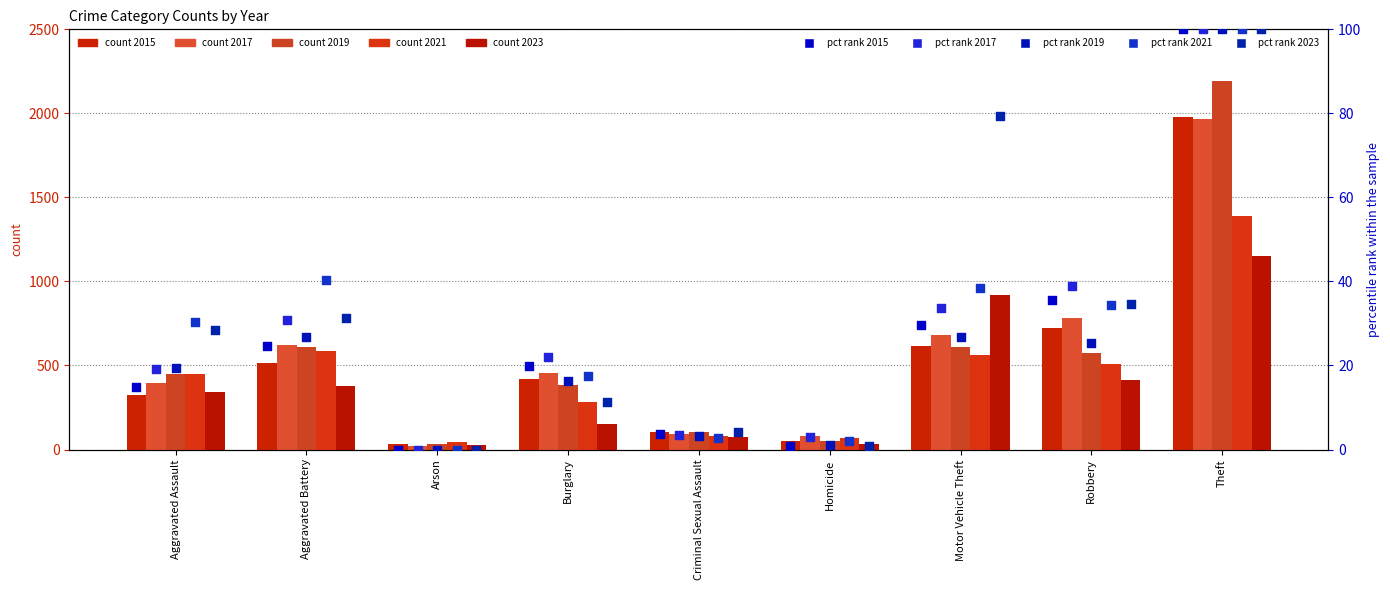

At which category is the sum across all series the highest?

Theft